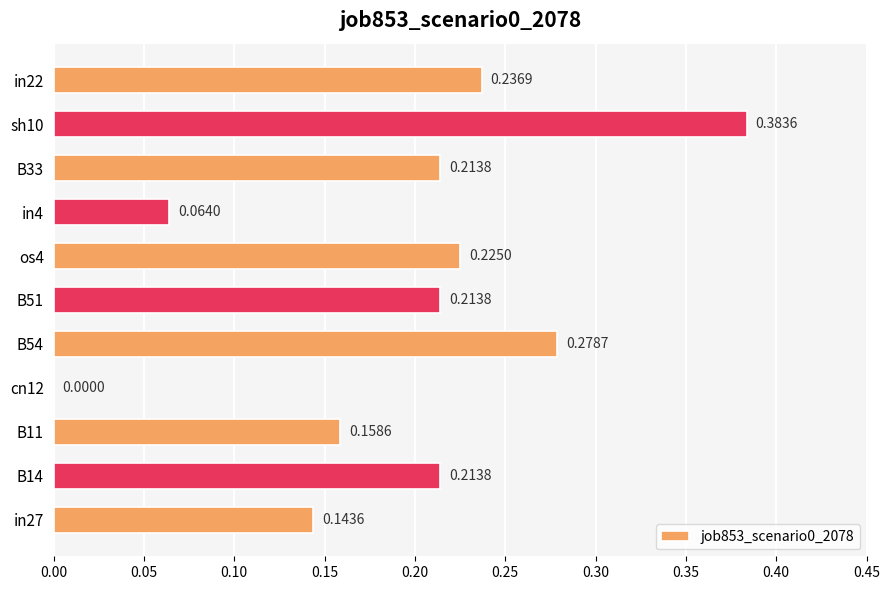

At which category does the chart reach its peak across all series?

sh10